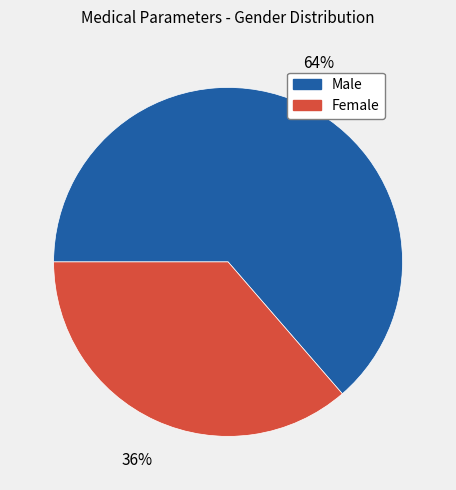

To the nearest percent, what is the combined percentage of Male and Female?

100%